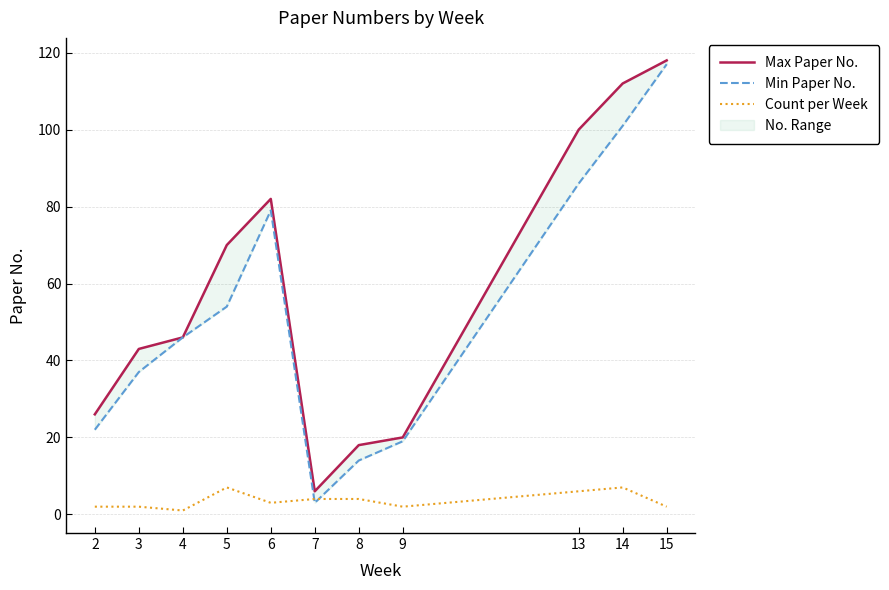

Where is Min Paper No. nearest to the value 60?

5